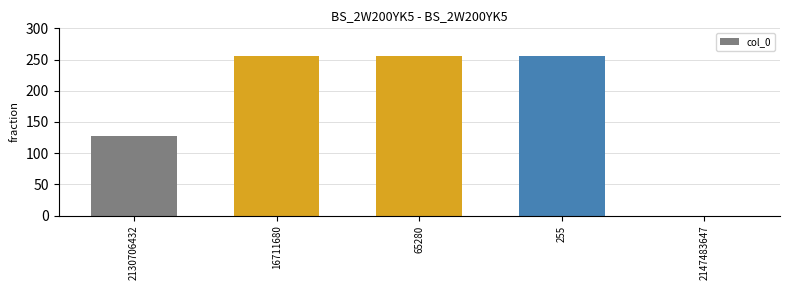

What is the sum of the values at 16711680 and 65280?

510